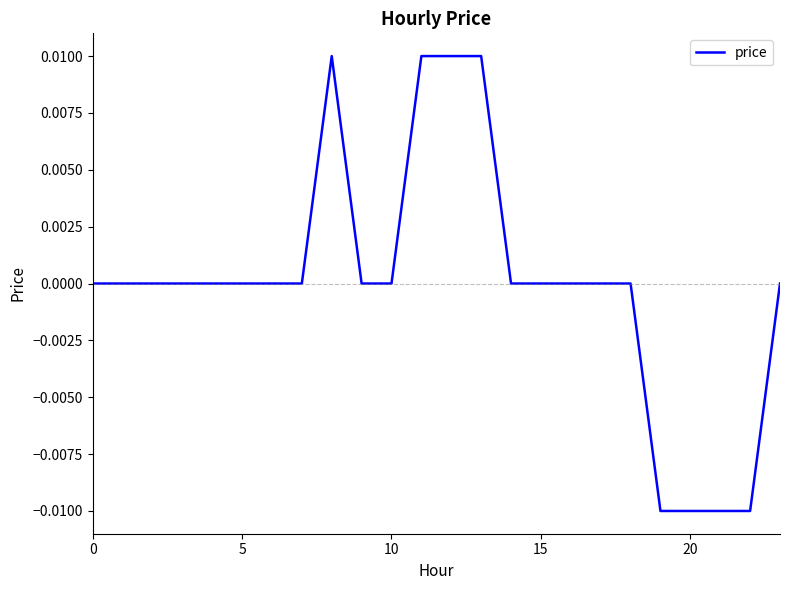

Which label corresponds to the smallest value in the chart?

19